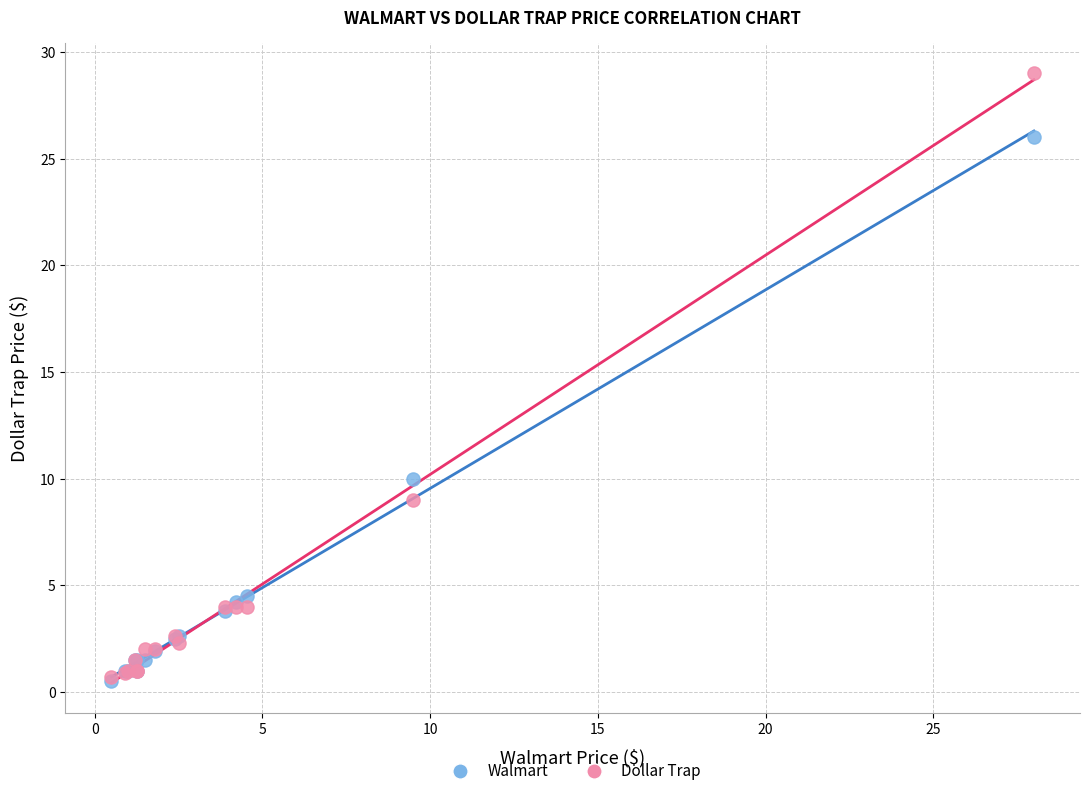

Across all series, what Y value is closest to 14?

10.0